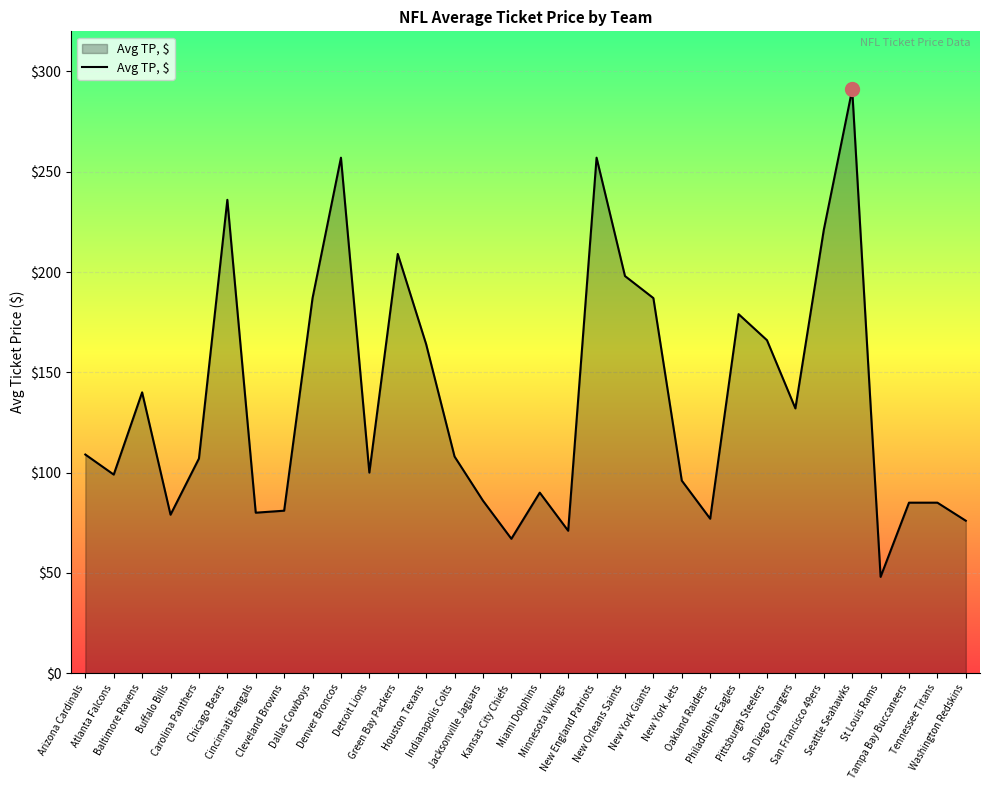

What is the maximum value shown in the chart?

291